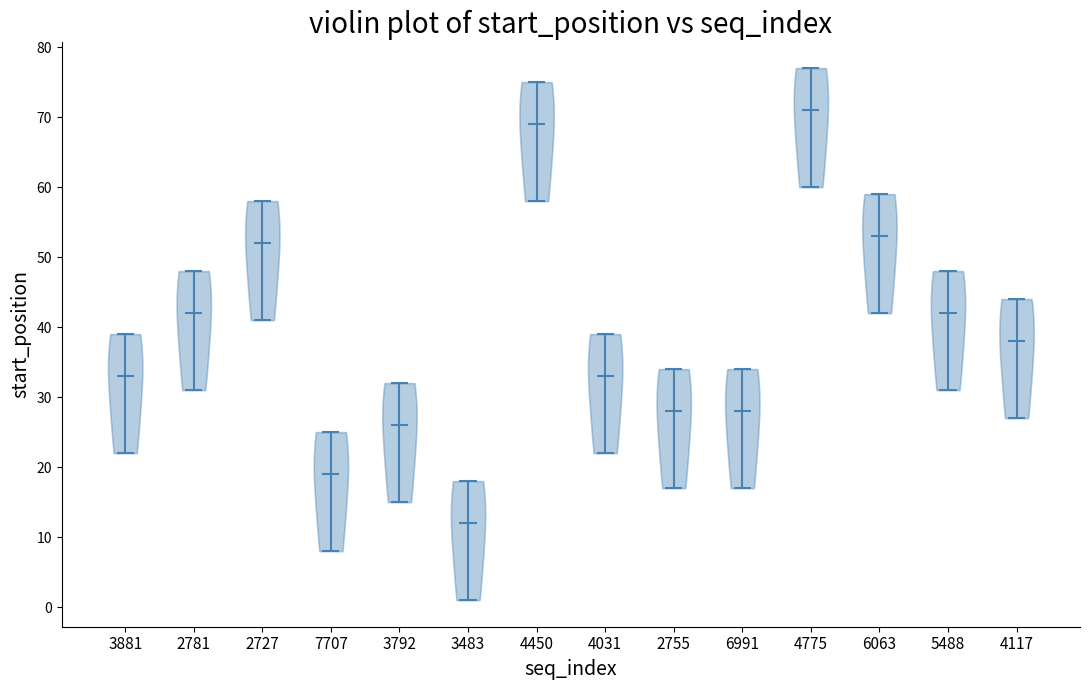

Which violin has the lowest median line?

3483